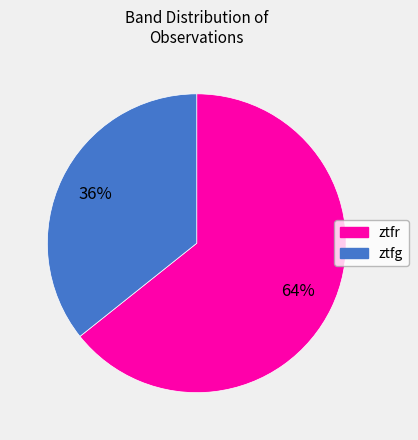

To the nearest percent, what is the average slice percentage?

50%